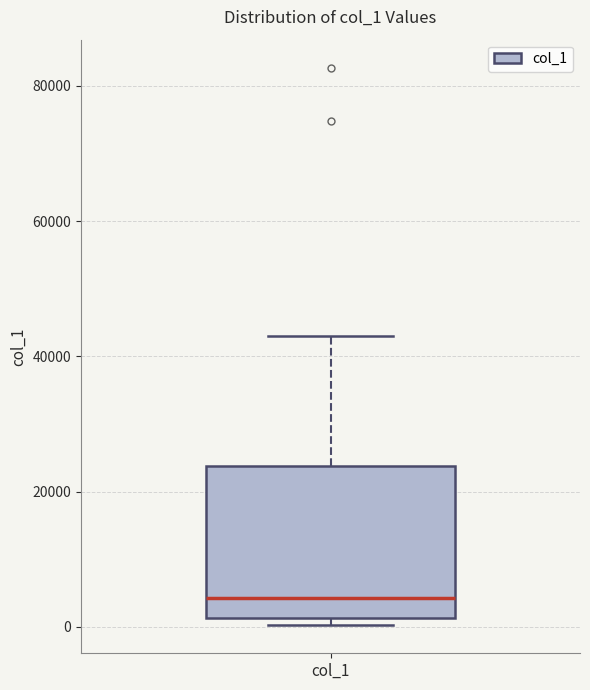

Where is the lower edge of the box for col_1 on the y-axis? The values are not printed on the chart, so give them approximately, as read against the axis.

2000